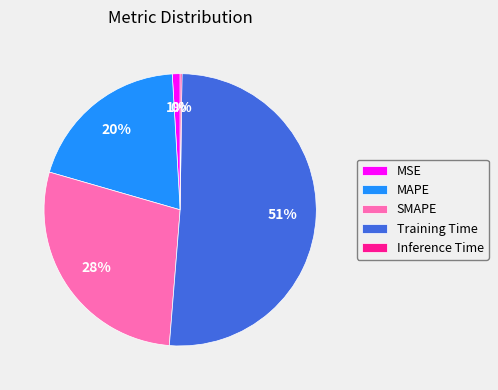

Which category has the biggest portion of the pie?

Training Time